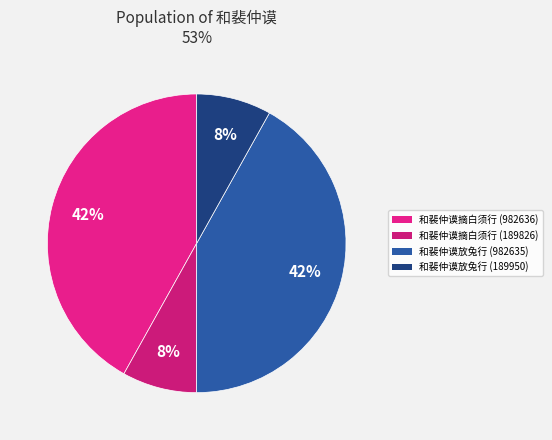

Which has a higher value, 和裴仲谟放兔行 (189950) or 和裴仲谟放兔行 (982635)?

和裴仲谟放兔行 (982635)